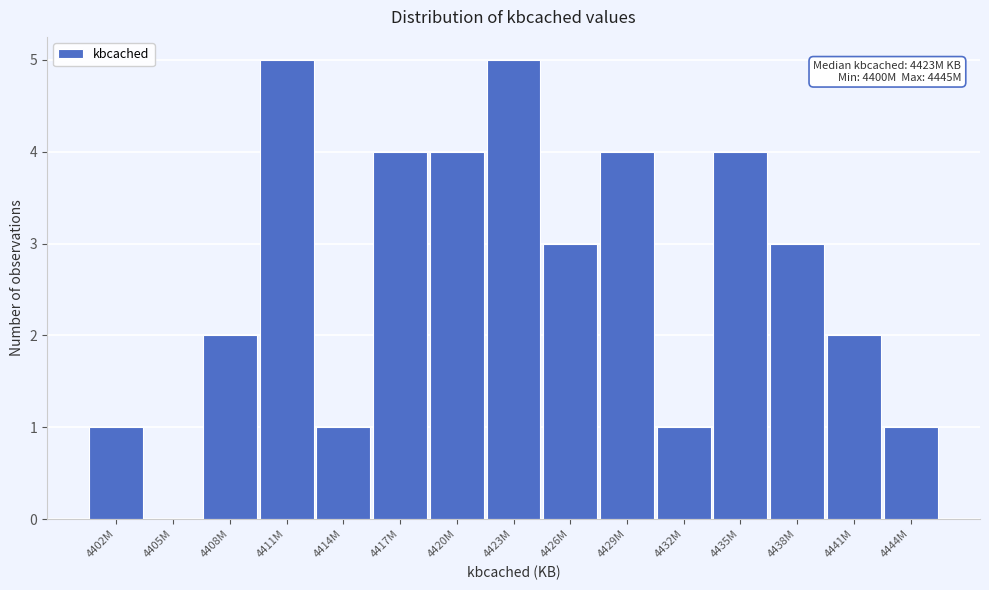

Reading left to right, list all the values displayed in this chart.

4402M=1	4405M=0	4408M=2	4411M=5	4414M=1	4417M=4	4420M=4	4423M=5	4426M=3	4429M=4	4432M=1	4435M=4	4438M=3	4441M=2	4444M=1